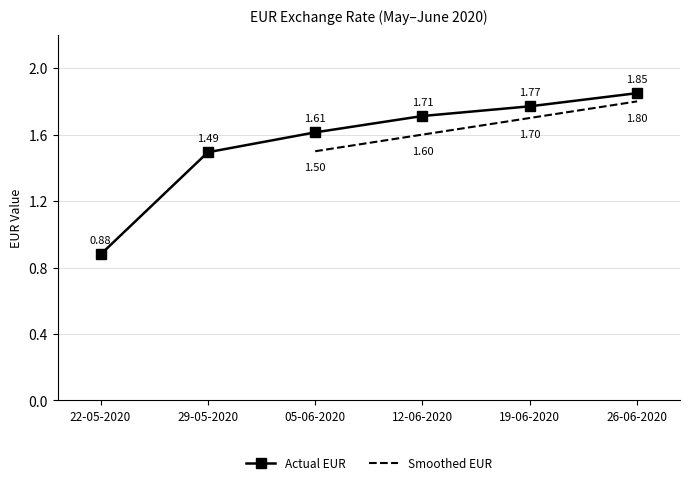

True or false: Actual EUR has more than 0 interior local peaks.

False